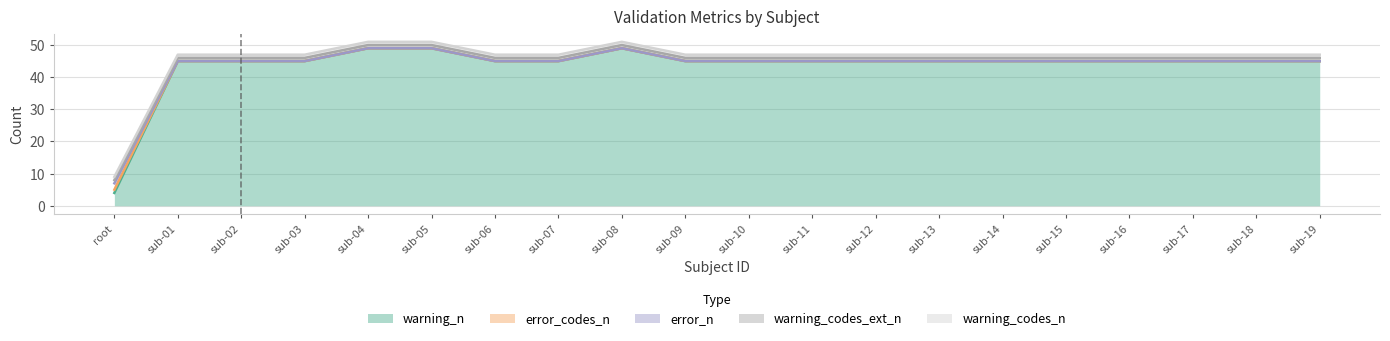

How many interior local peaks does the error_n series have?

1